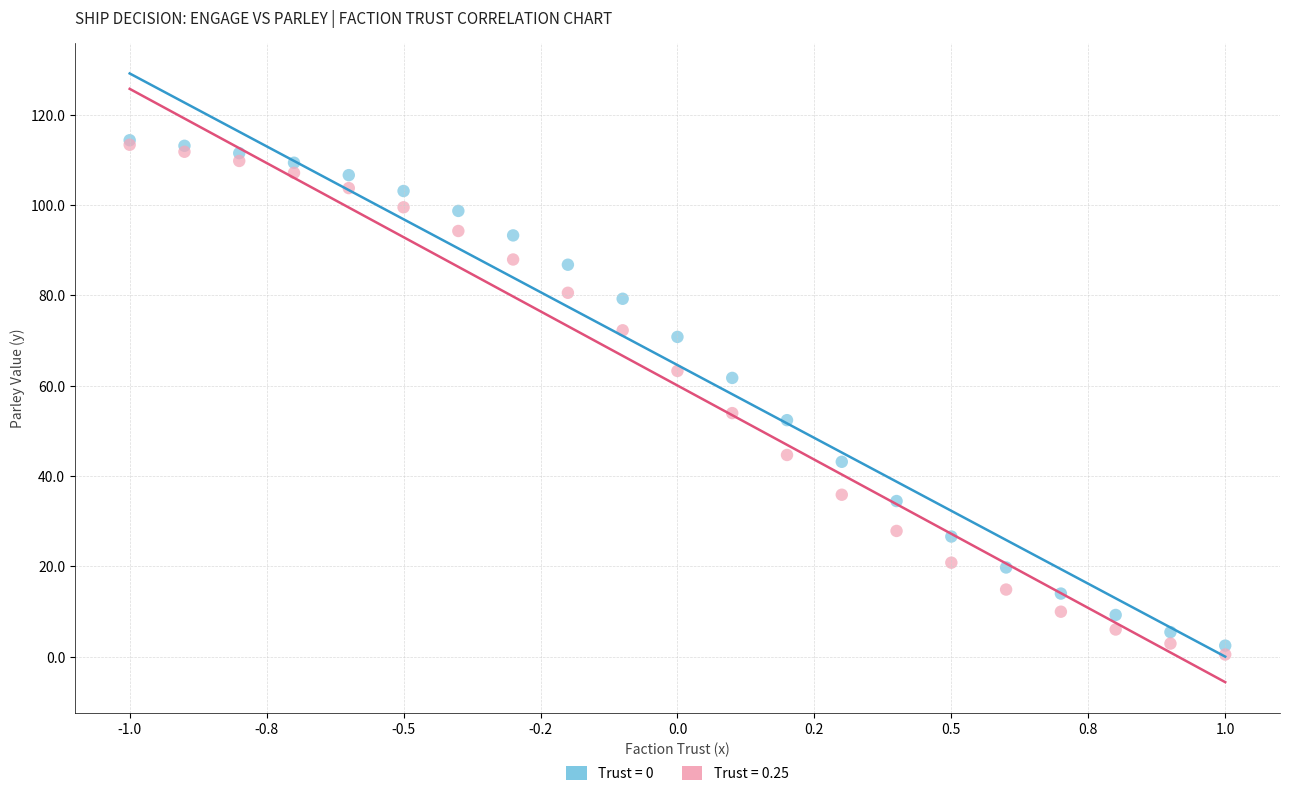

Across all series, what Y value is closest to 57?

53.9